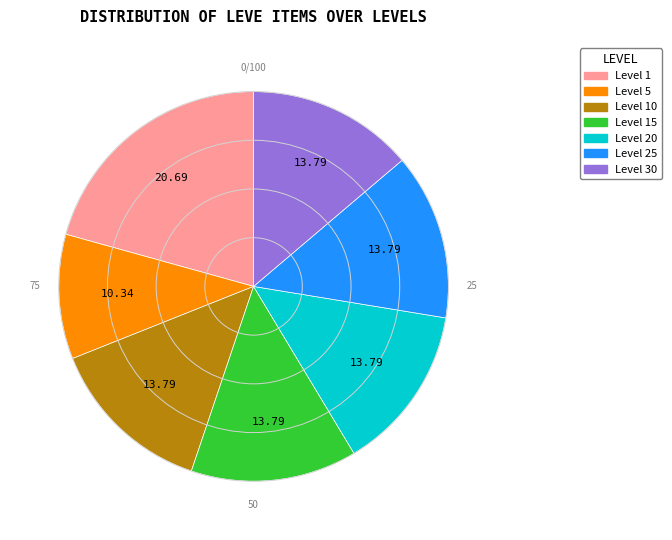

Do Level 10 and Level 30 together represent more than half of the pie?

No